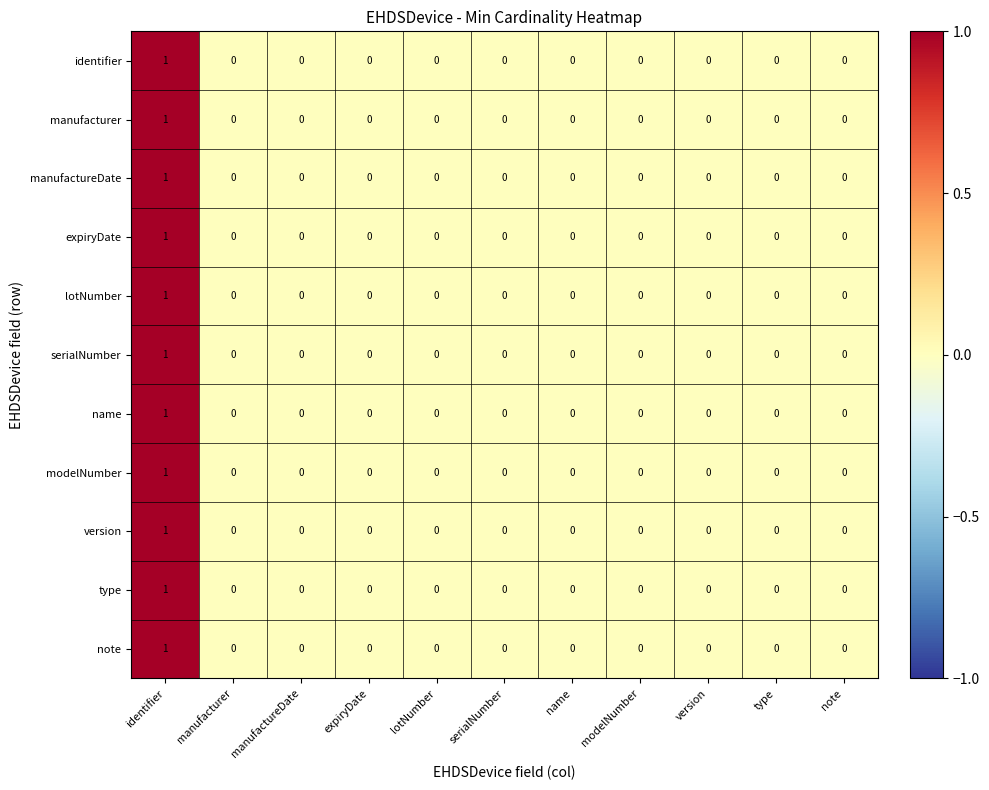

True or false: serialNumber has a value of 1 at version.

False